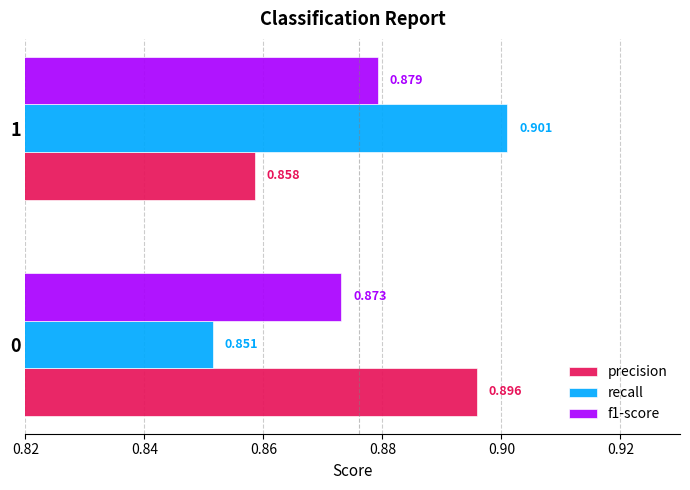

How many categories are shown in the chart?

2